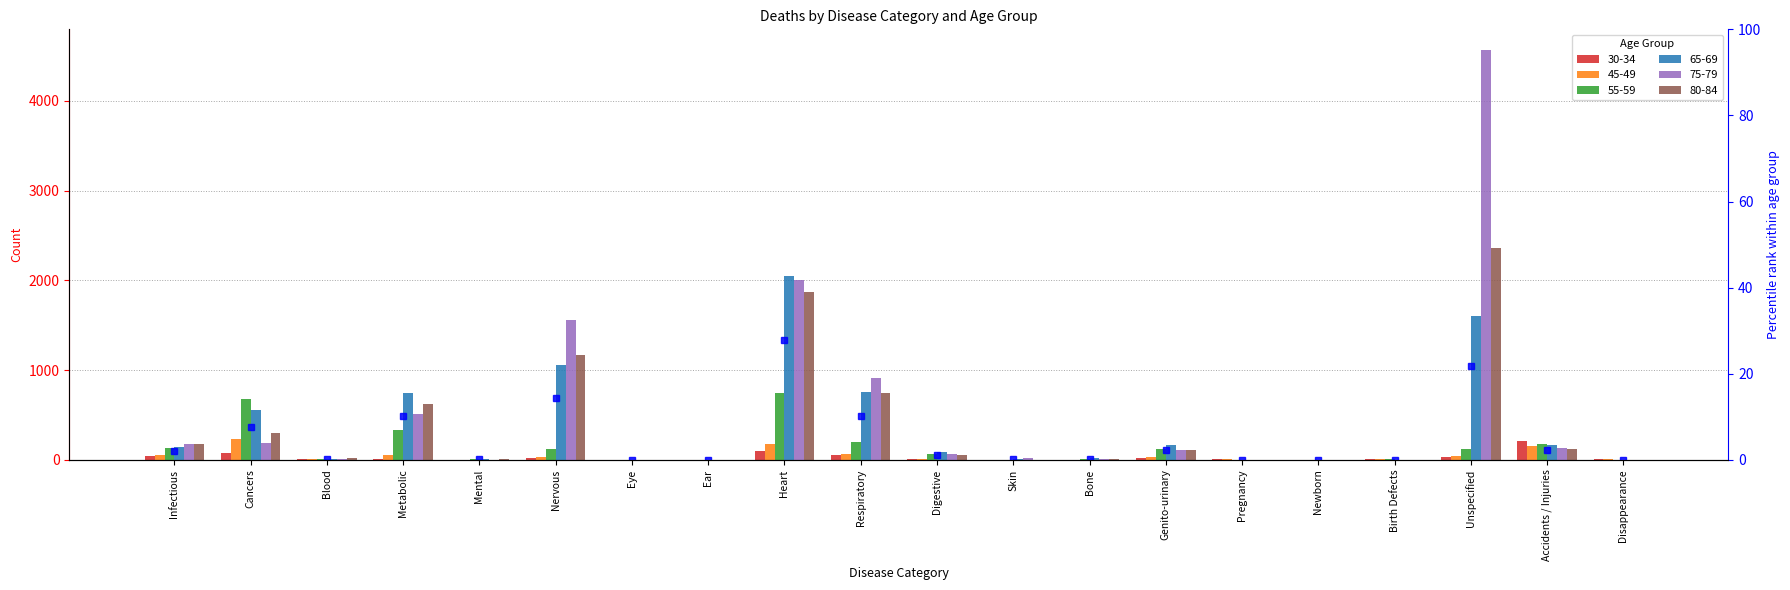

At which label does the data first exceed 1?

Infectious